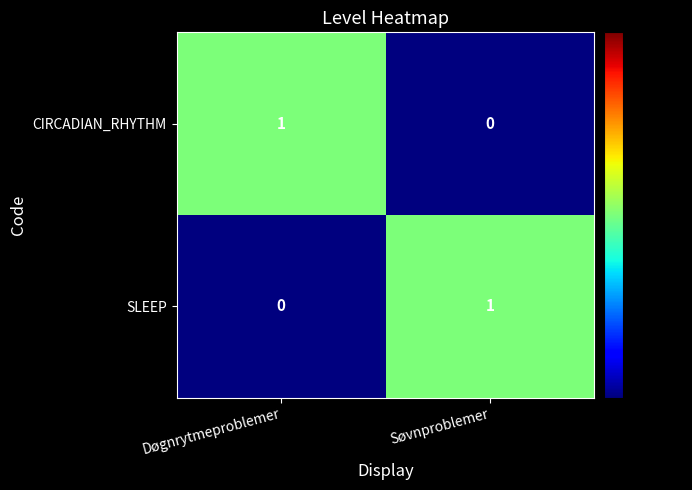

True or false: SLEEP has a value of 0 at Døgnrytmeproblemer.

True